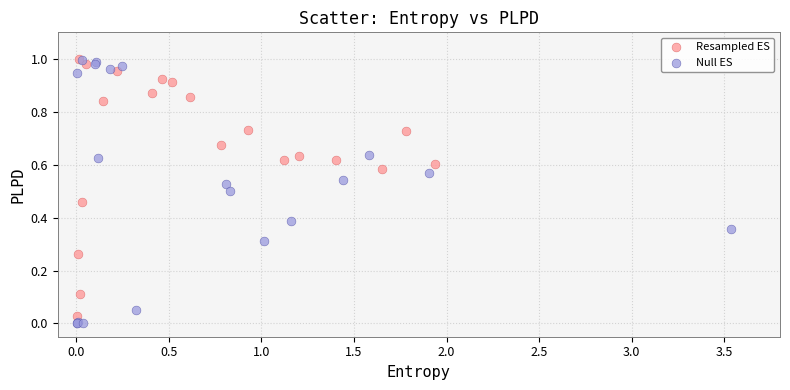

Which series has the widest spread of Y values?

Null ES